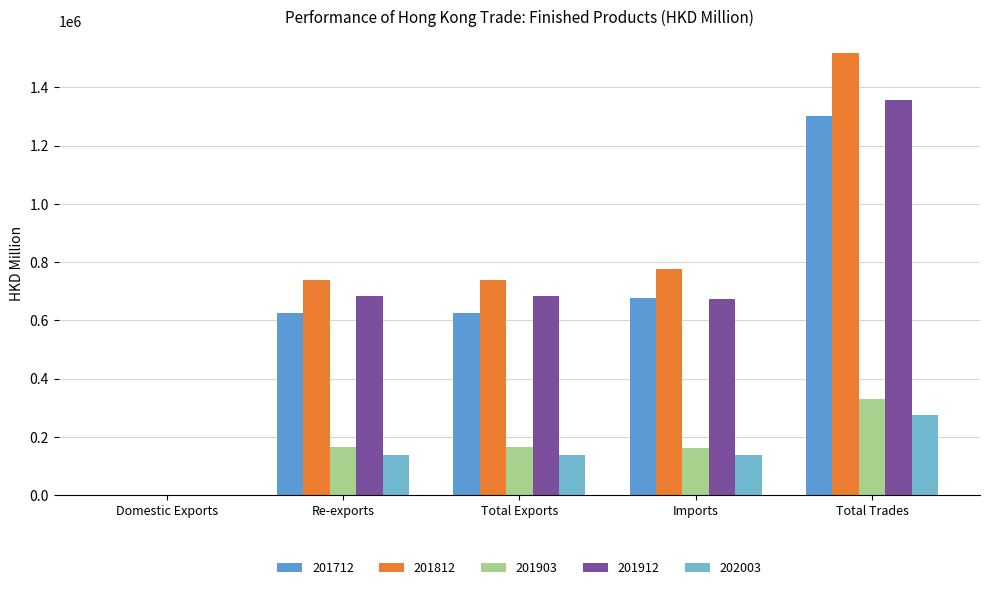

Which series has the largest total across all categories?

201812